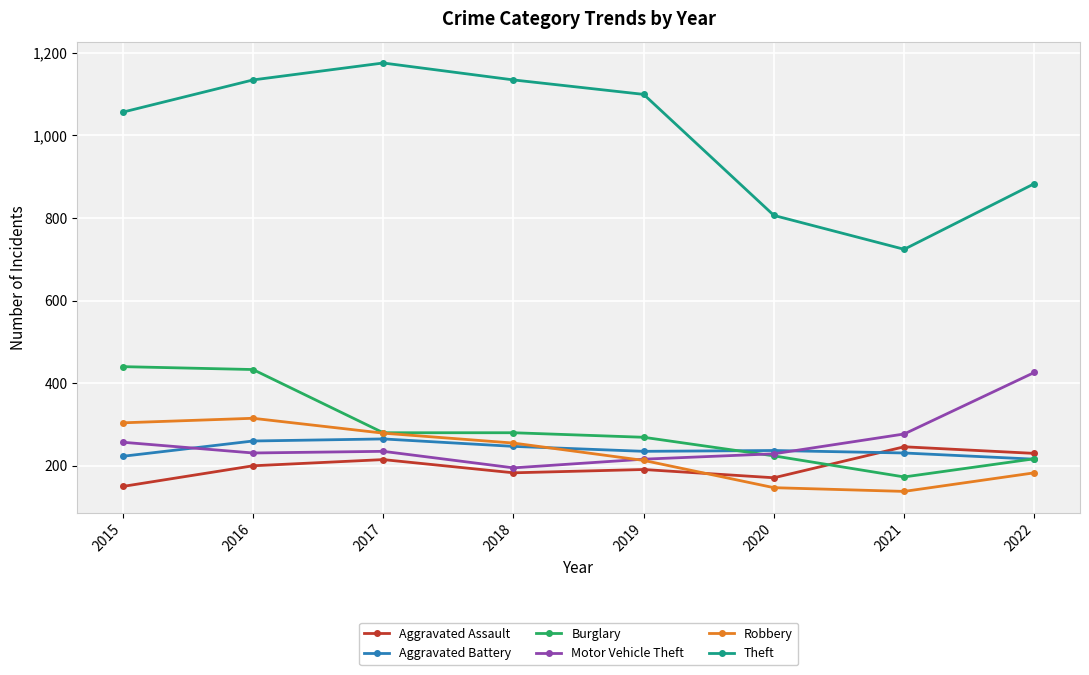

Where does the Motor Vehicle Theft series first go above 235?

2015